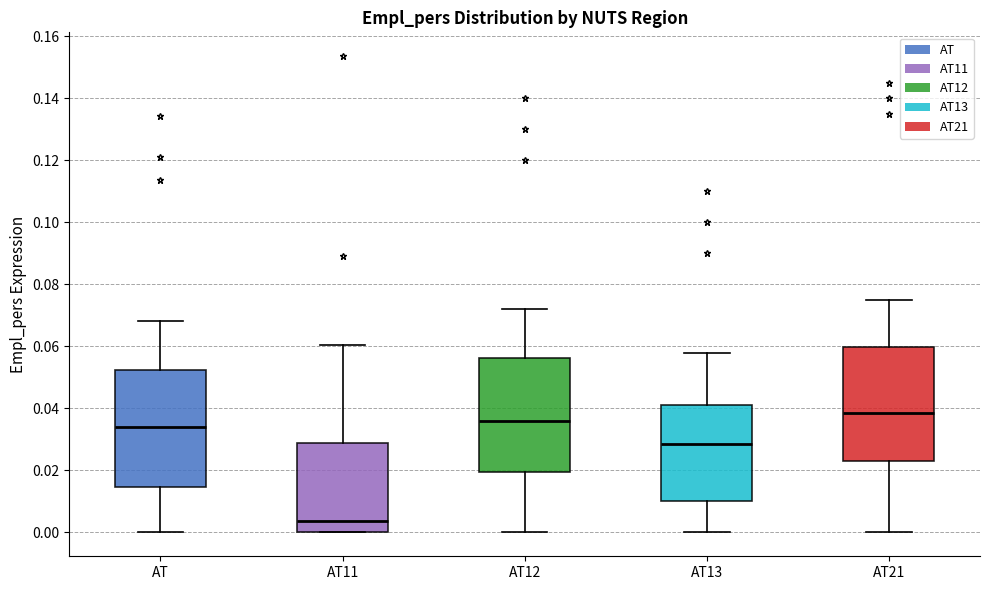

Reading left to right, read every box against the y-axis: the position of its median line, the range the box covers, and the ends of its whiskers. The values are not printed on the chart, so give them approximately, as read against the axis.

AT: median 0.034, box 0.014 to 0.052, whiskers 0.000 to 0.068
AT11: median 0.004, box 0.000 to 0.028, whiskers 0.000 to 0.060
AT12: median 0.036, box 0.020 to 0.056, whiskers 0.000 to 0.072
AT13: median 0.028, box 0.010 to 0.042, whiskers 0.000 to 0.058
AT21: median 0.038, box 0.024 to 0.060, whiskers 0.000 to 0.076